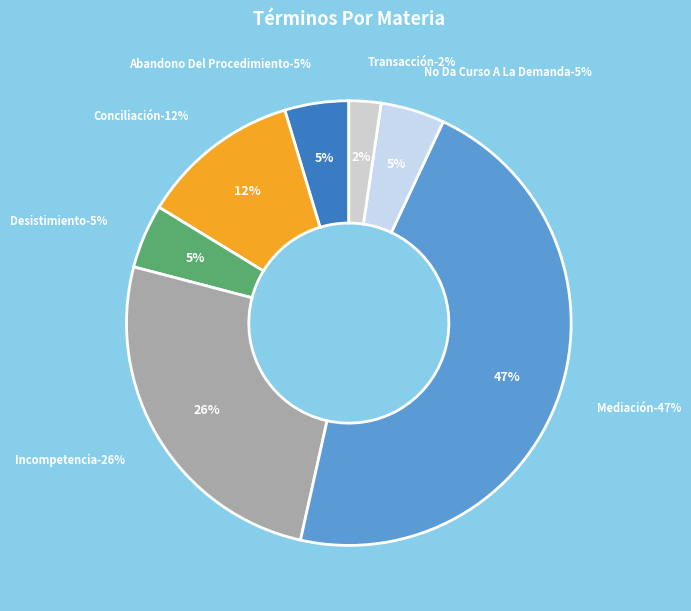

To the nearest percent, what is the average slice percentage?

14%